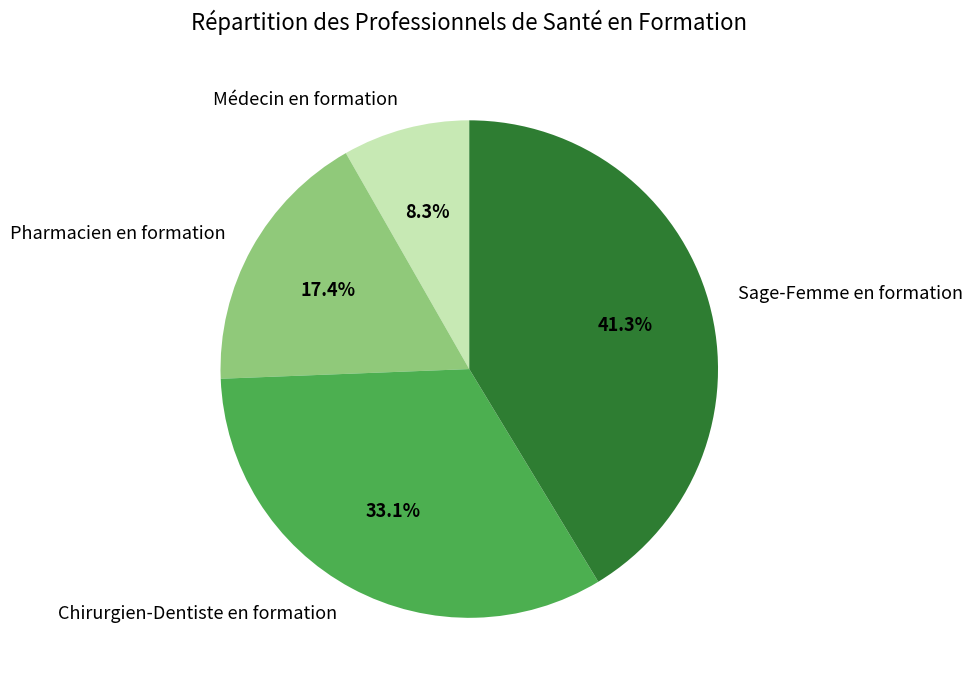

What percentage is the Chirurgien-Dentiste en formation slice, to the nearest percent?

33%